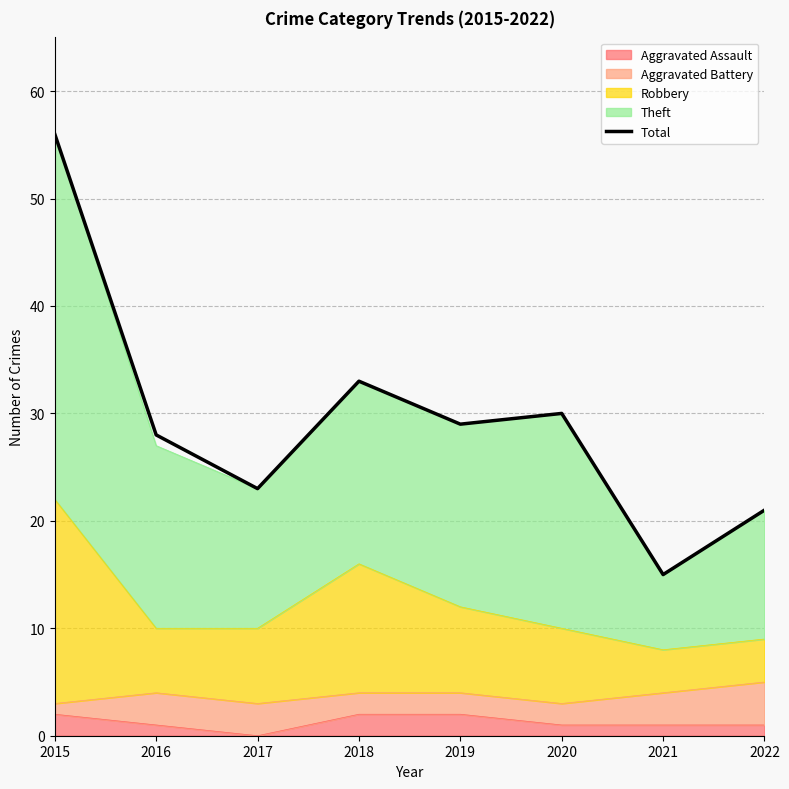

Reading left to right, what are all the values shown in this chart?

2015=56	2016=28	2017=23	2018=33	2019=29	2020=30	2021=15	2022=21